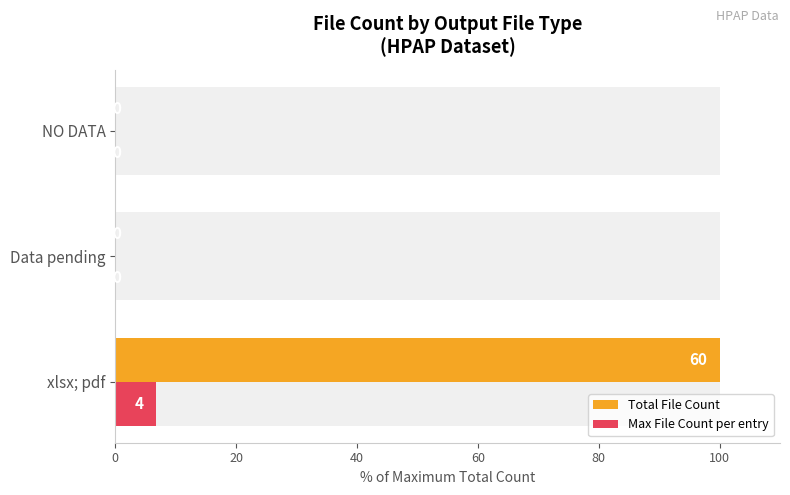

What is the sum of all Total File Count values?

100.0